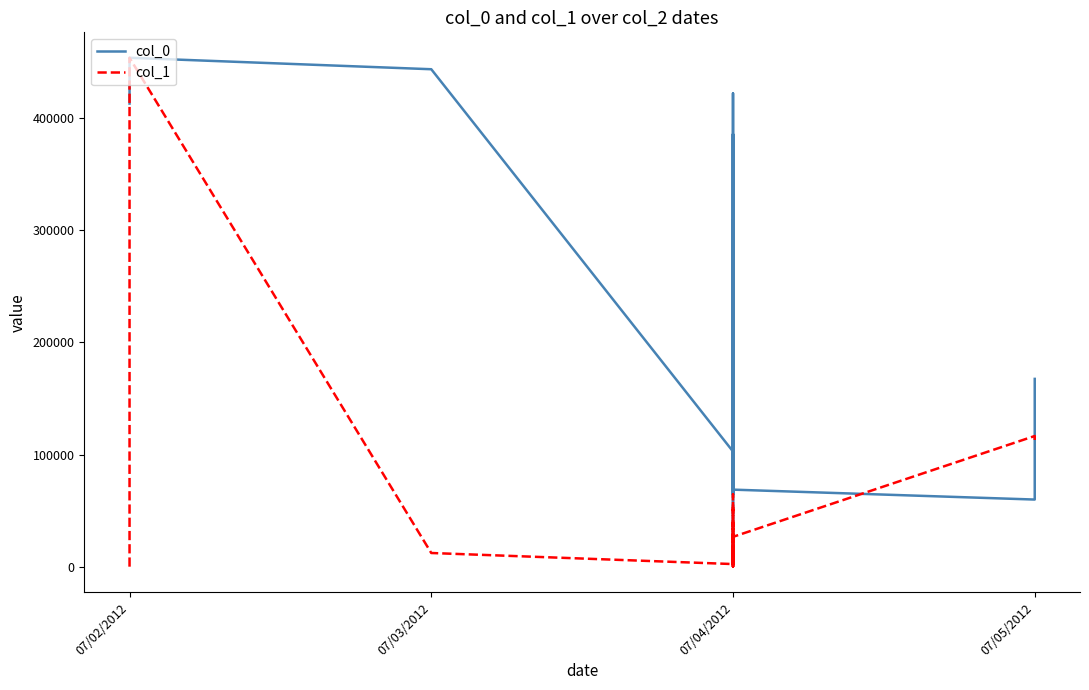

What is the average value of the col_0 series?

219044